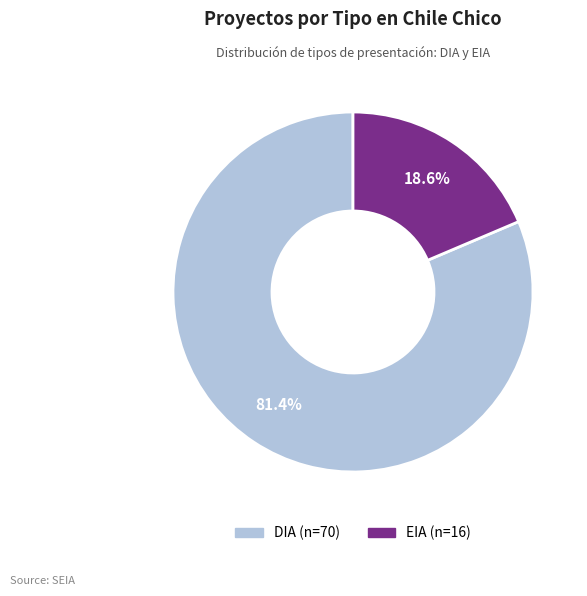

How many slices are in this pie chart?

2